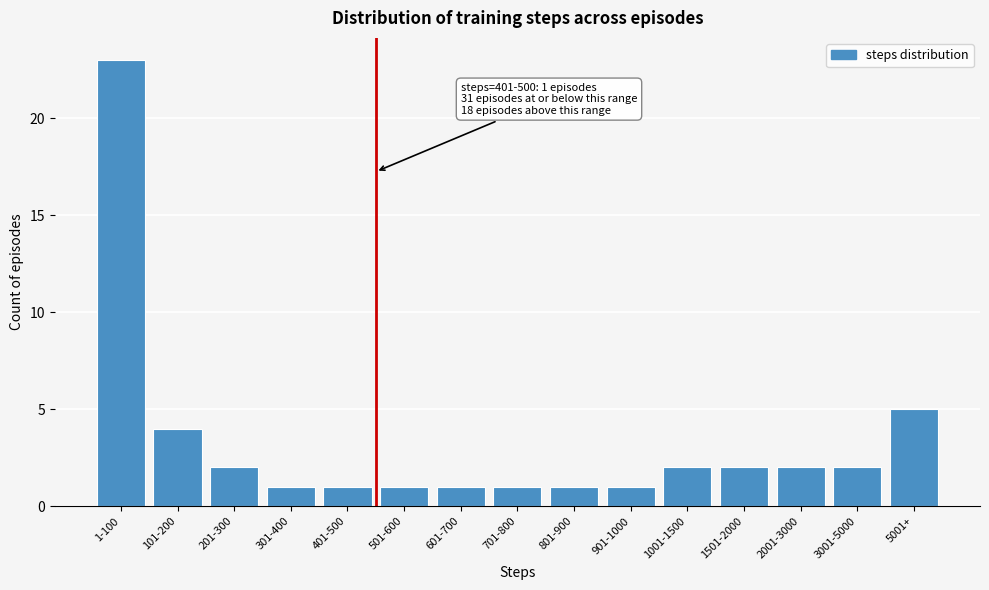

Reading left to right, transcribe all the data shown in this chart.

1-100=23	101-200=4	201-300=2	301-400=1	401-500=1	501-600=1	601-700=1	701-800=1	801-900=1	901-1000=1	1001-1500=2	1501-2000=2	2001-3000=2	3001-5000=2	5001+=5